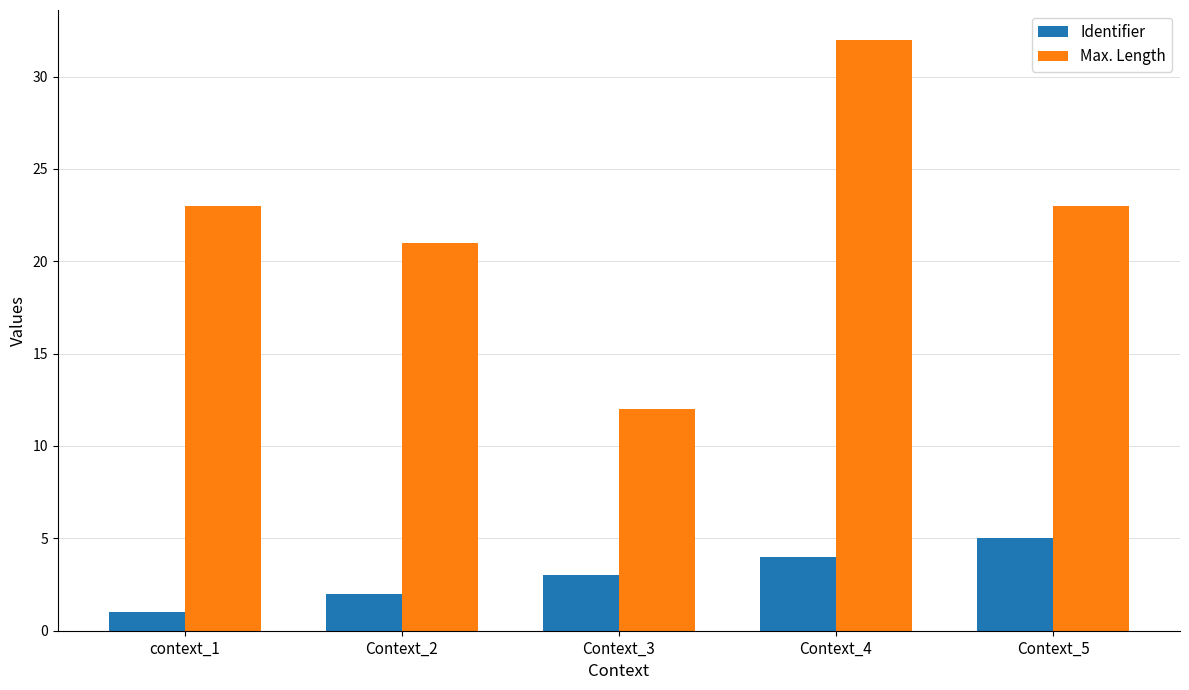

What is the sum of all Max. Length values?

111